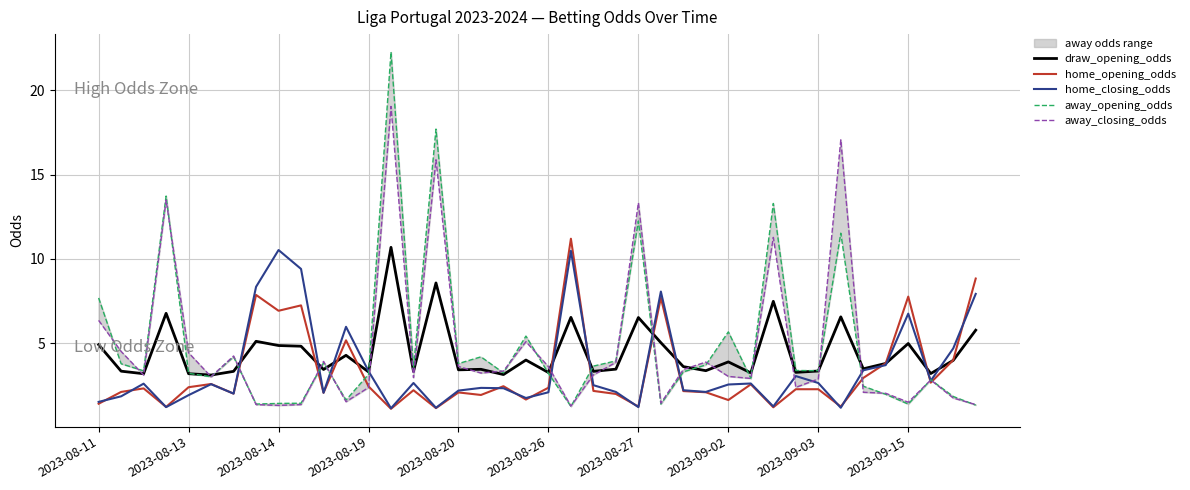

What is the sum of all home_closing_odds values?

140.5